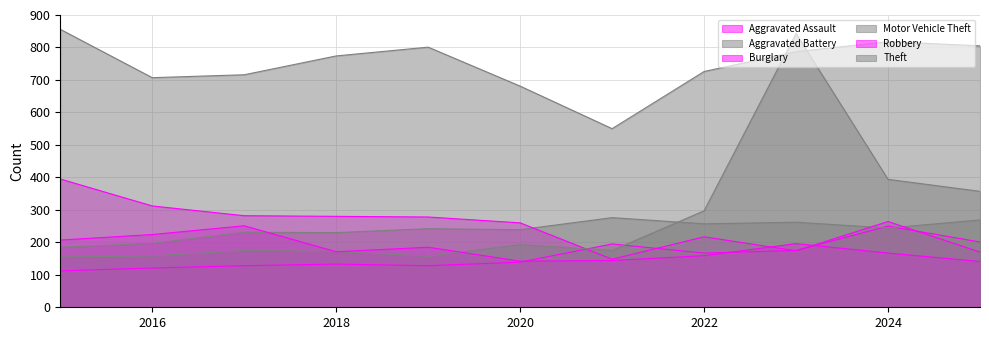

True or false: Motor Vehicle Theft has more than 0 interior local peaks.

True